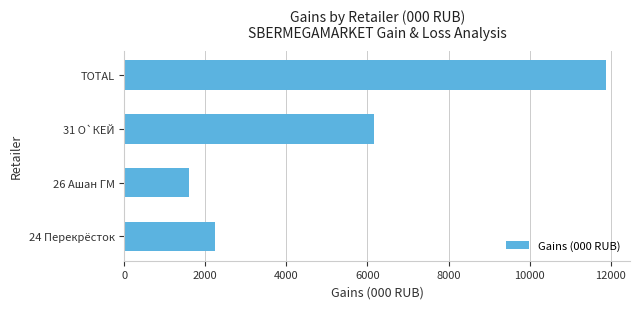

Which label corresponds to the smallest value in the chart?

26 Ашан ГМ